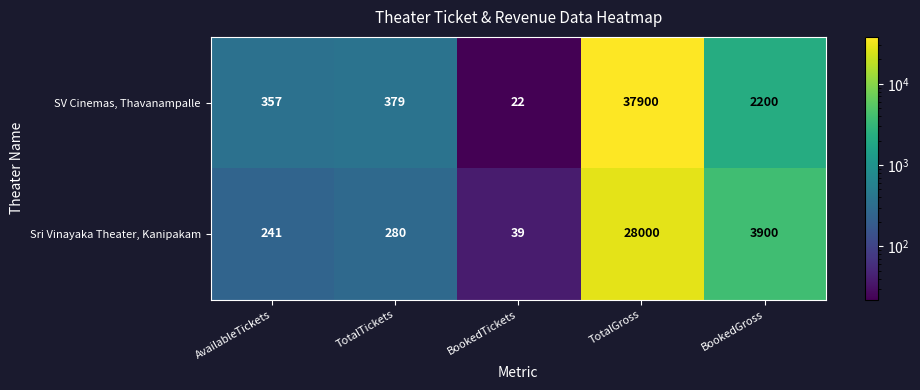

What is the difference between the second highest and second lowest values in the SV Cinemas, Thavanampalle series?

1843